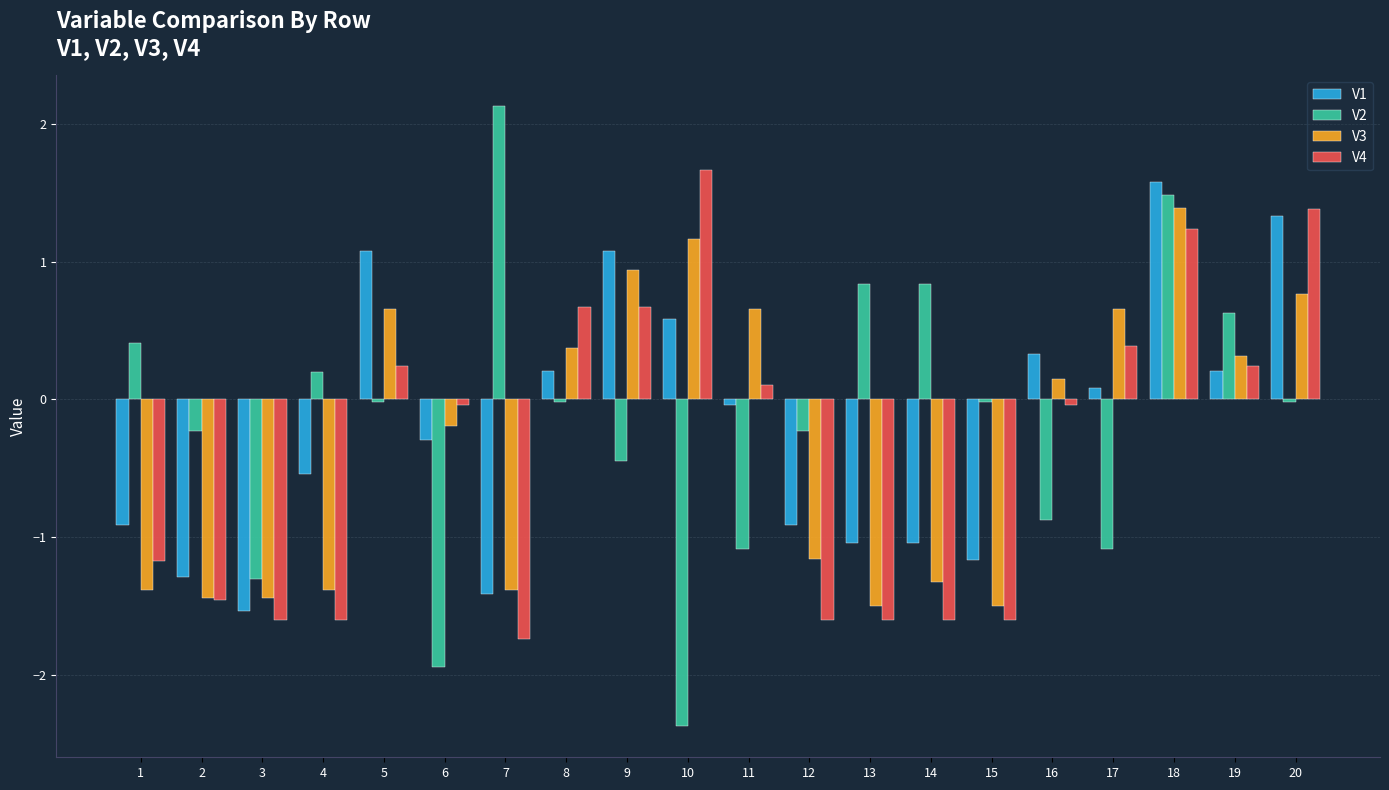

At which category is the sum across all series the highest?

18